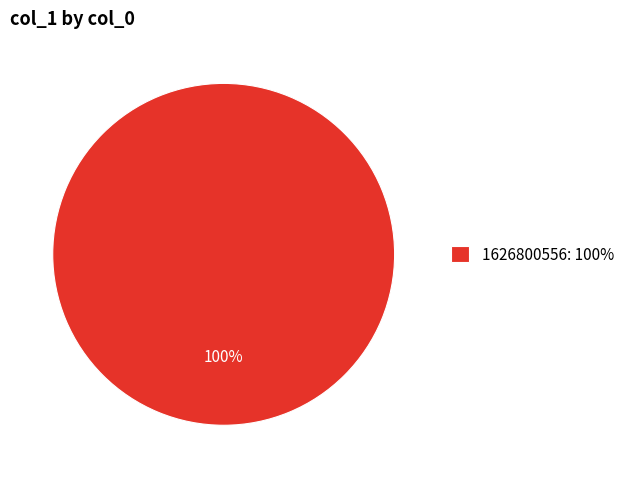

Is there a majority slice in this chart?

Yes